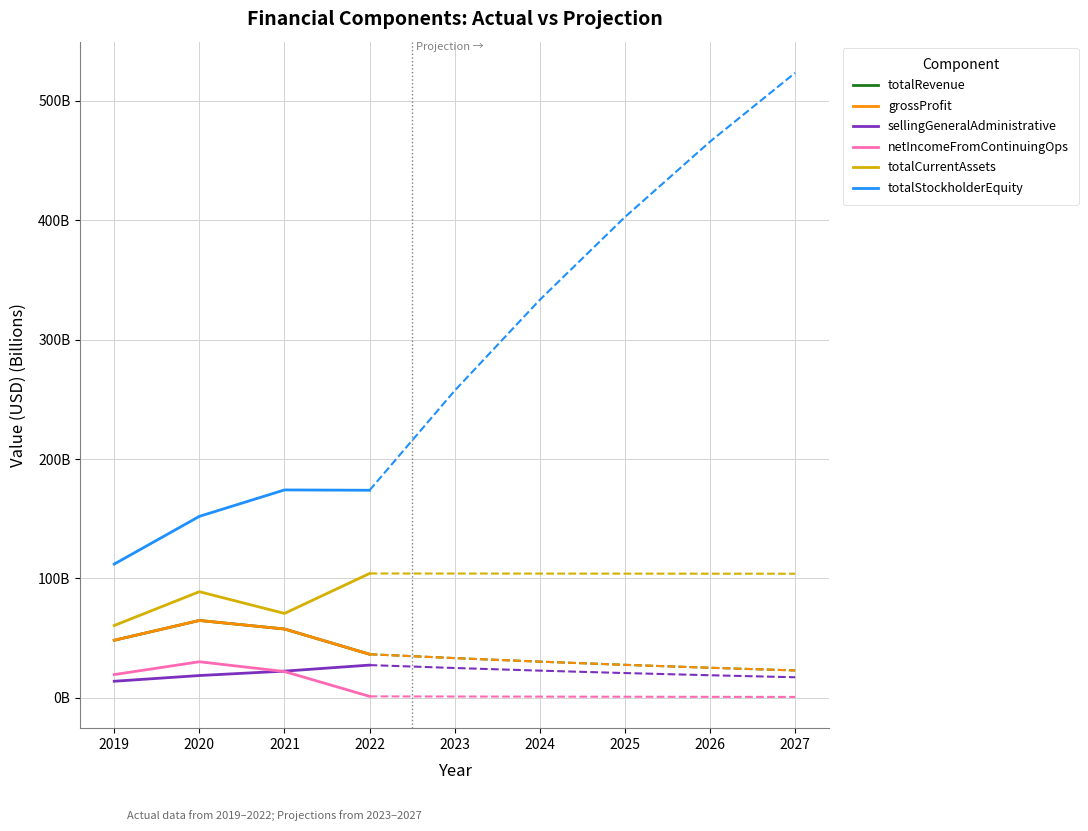

How many interior local peaks does the totalStockholderEquity series have?

1